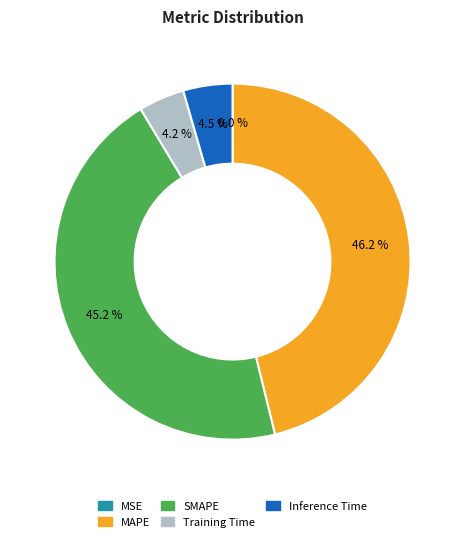

Is Training Time the majority of the pie?

No